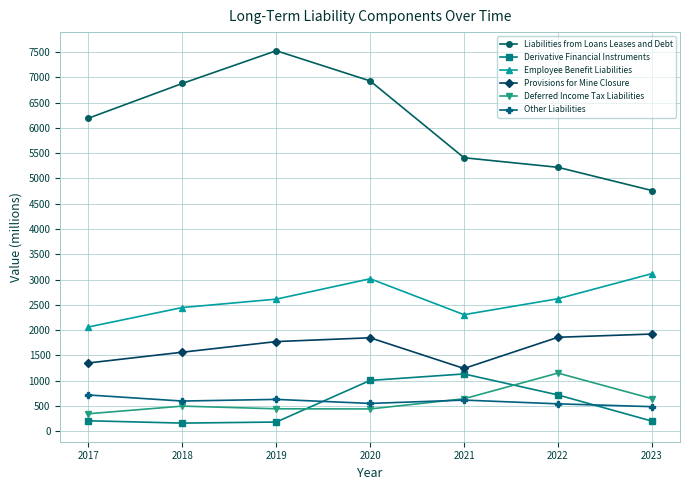

Is the value of Deferred Income Tax Liabilities at 2018 greater than the value of Liabilities from Loans Leases and Debt at 2021?

No